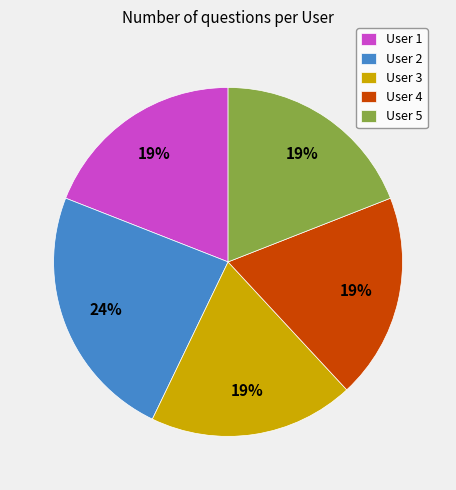

To the nearest percent, what is the combined percentage of User 2 and User 3?

43%